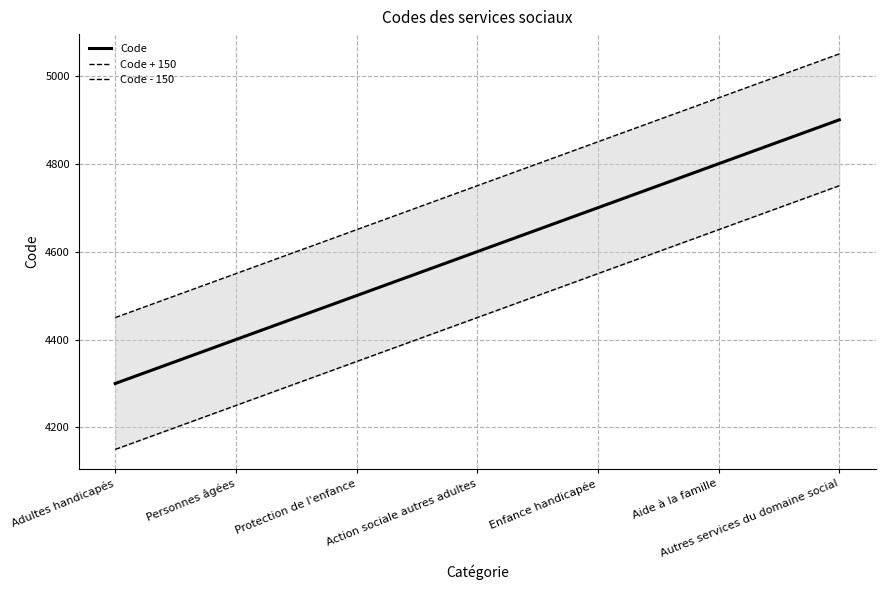

At how many categories does at least one series exceed 4770?

3